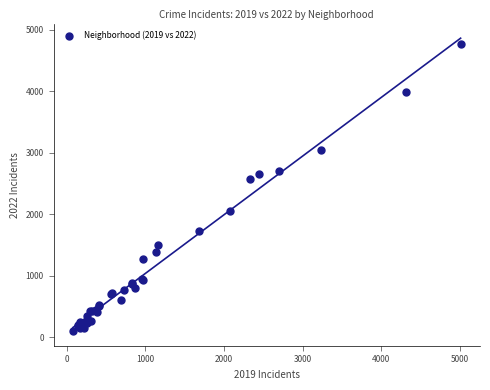

What Y value in the scatter plot is closest to 2430?

2566